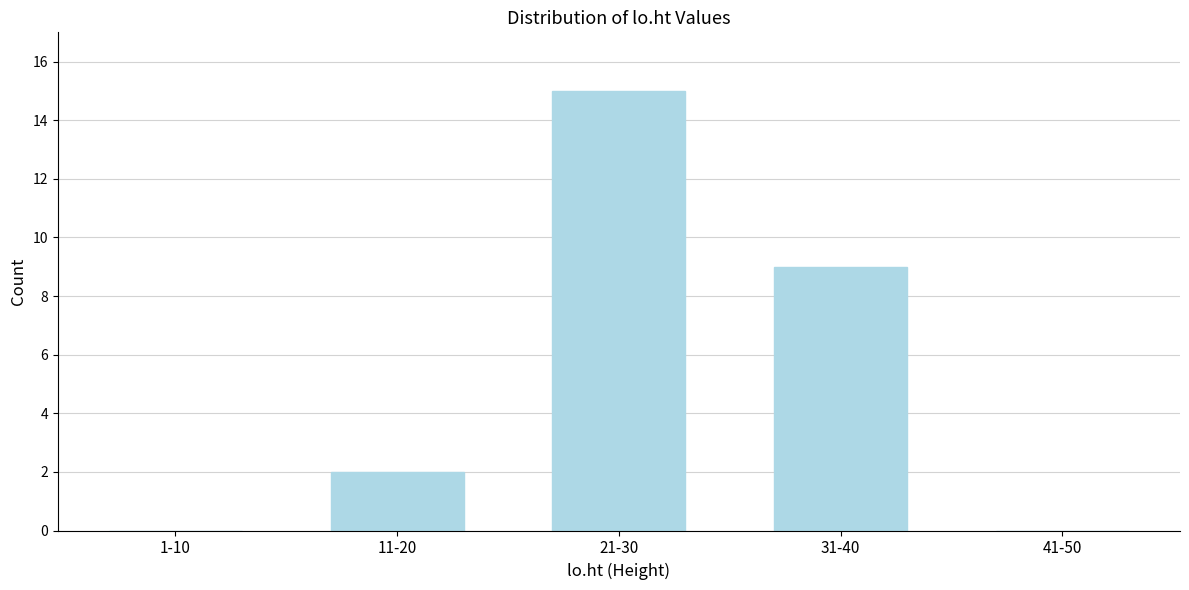

Reading left to right, transcribe all the data shown in this chart.

1-10=0	11-20=2	21-30=15	31-40=9	41-50=0